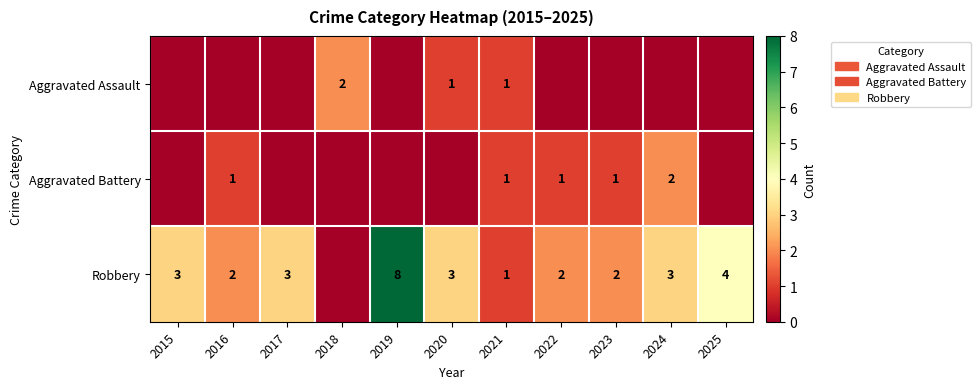

True or false: Robbery has a value of 5 at 2019.

False